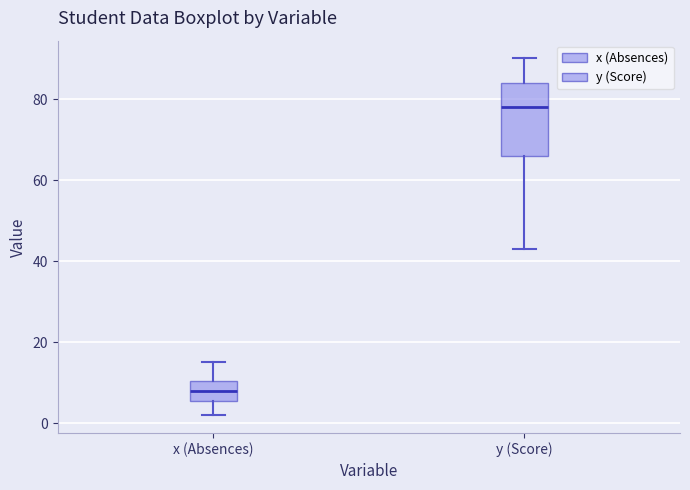

Comparing the boxes themselves (not the whiskers), which one is the tallest?

y (Score)